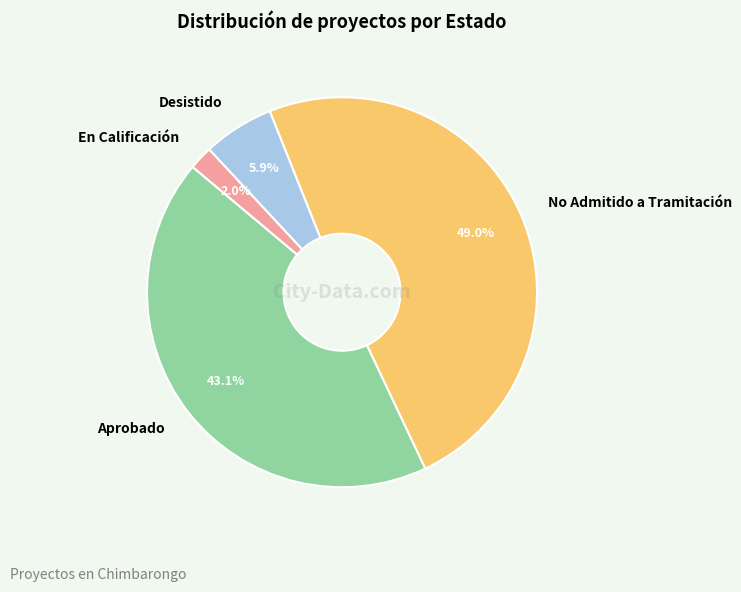

What percentage do En Calificación and No Admitido a Tramitación together represent?

51.0%